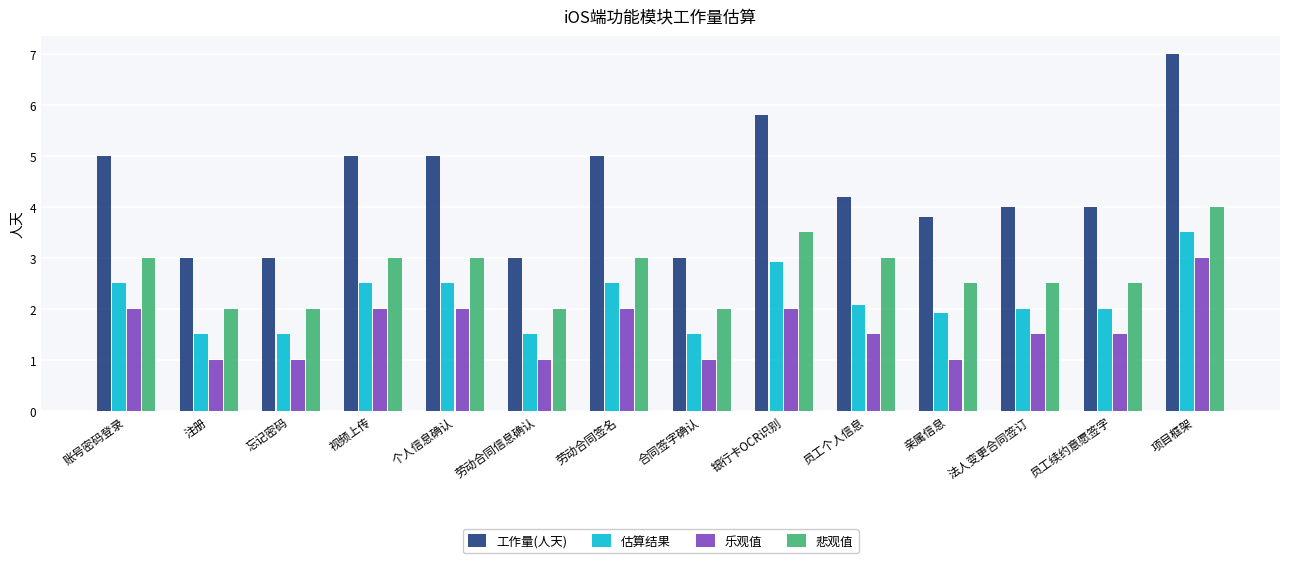

What is the spread (max minus min) of values at 员工续约意愿签字?

2.5